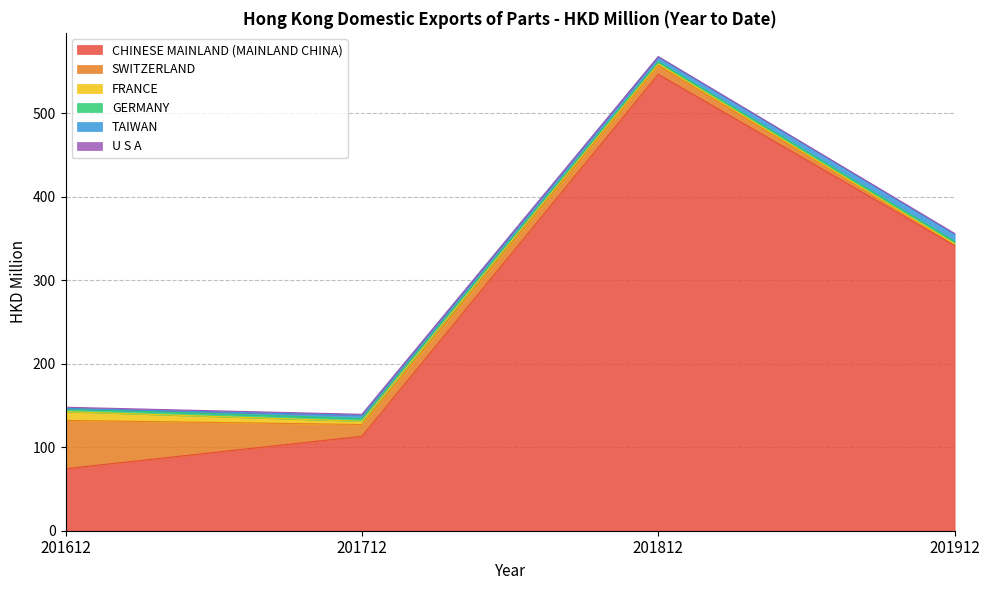

At which category is the sum across all series the highest?

201812